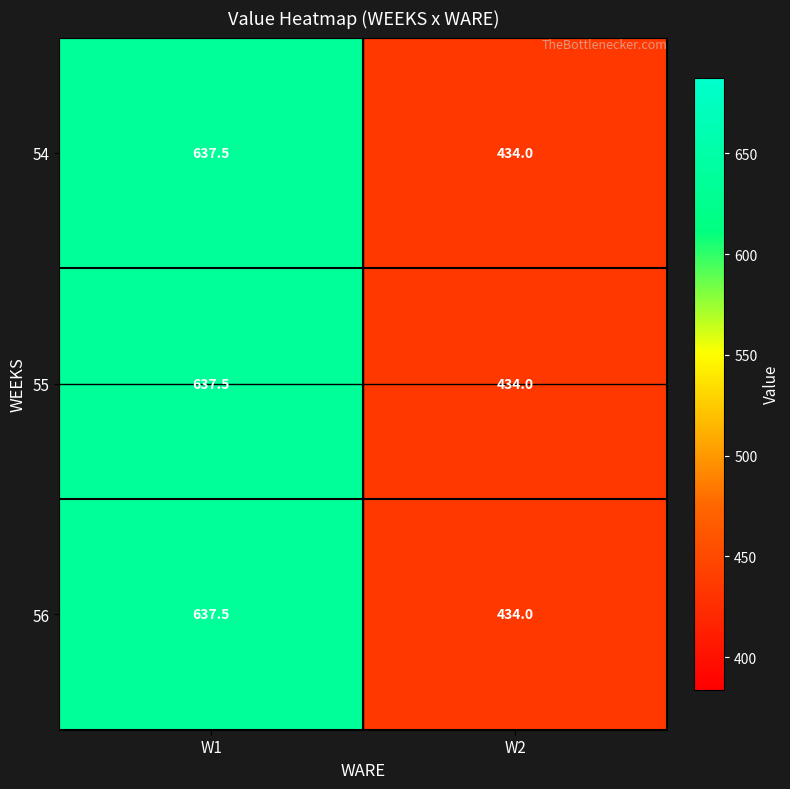

What is the total value across all series at W1?

1912.5